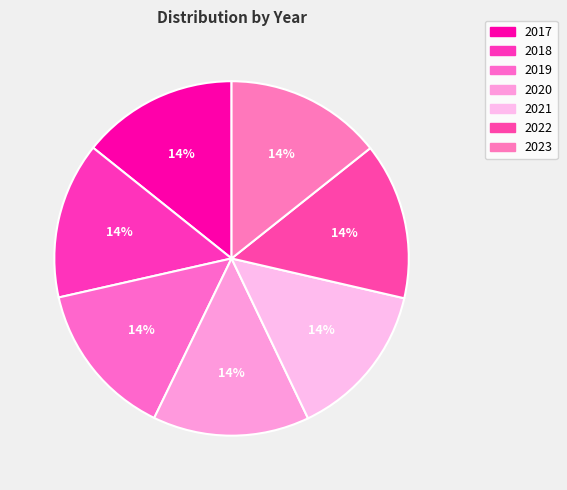

How many segments does this pie chart have?

7